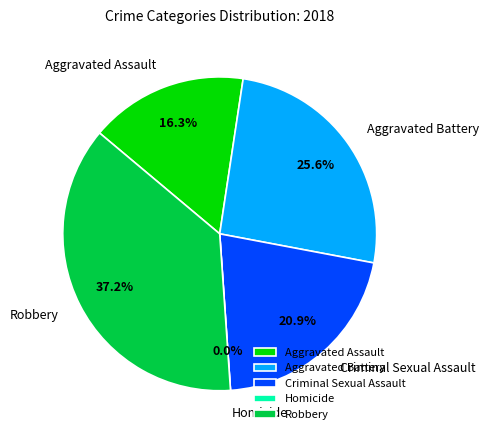

Between Aggravated Battery and Criminal Sexual Assault, which is larger?

Aggravated Battery